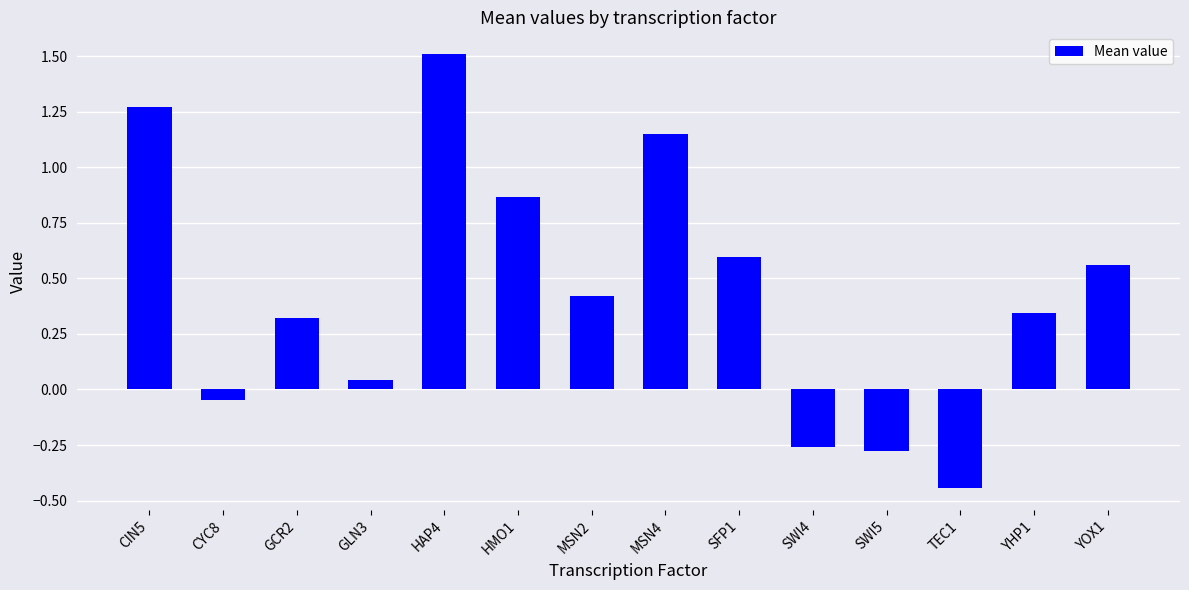

At which category does the chart reach its minimum across all series?

TEC1